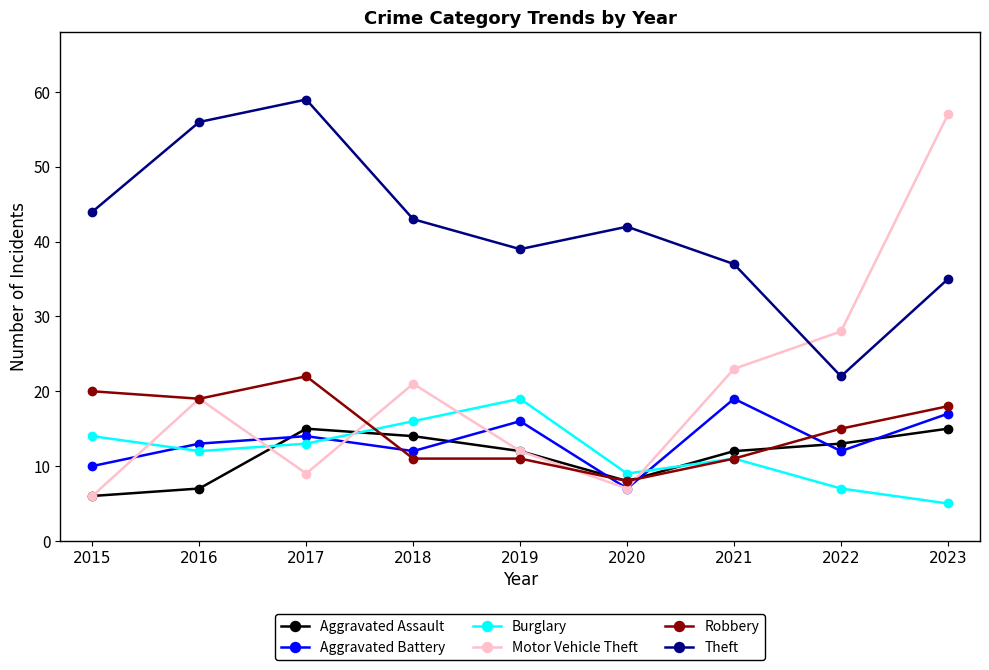

Which series has the widest spread of values?

Motor Vehicle Theft